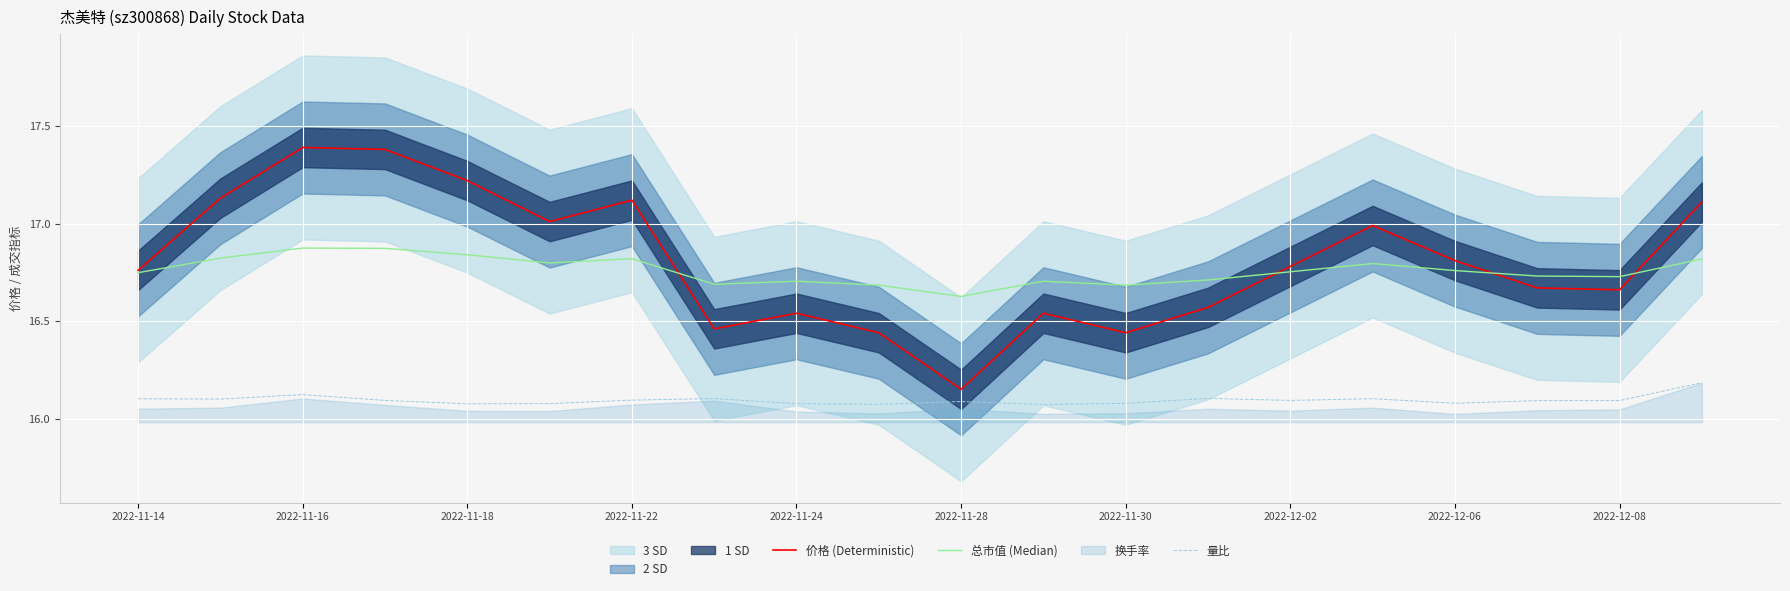

In 价格 (Deterministic), how many points are lower than both neighbors (excluding endpoints)?

5